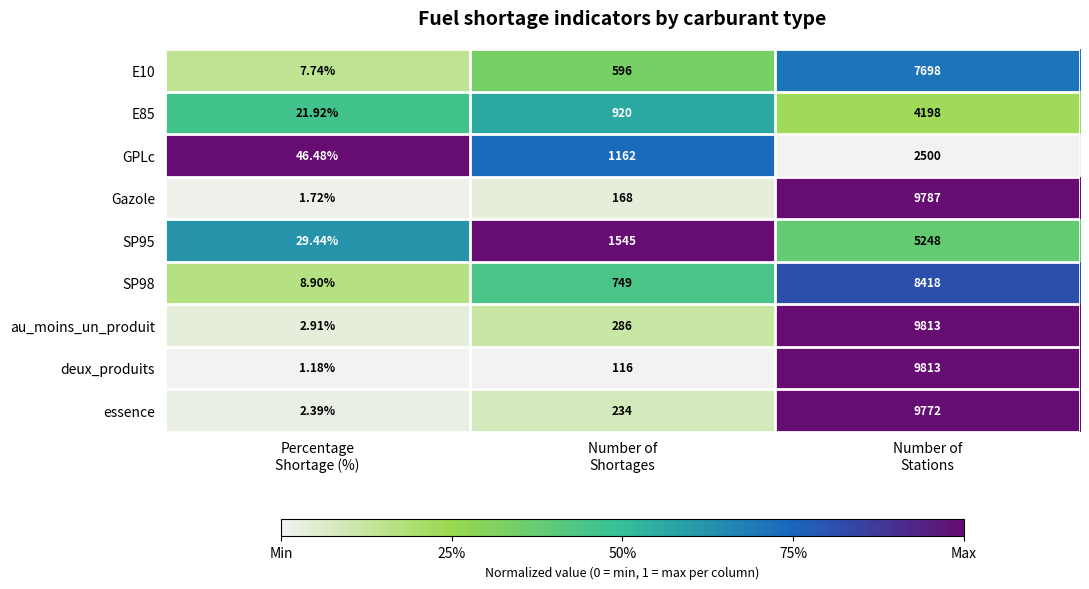

At which category is the sum across all series the highest?

Number of
Stations